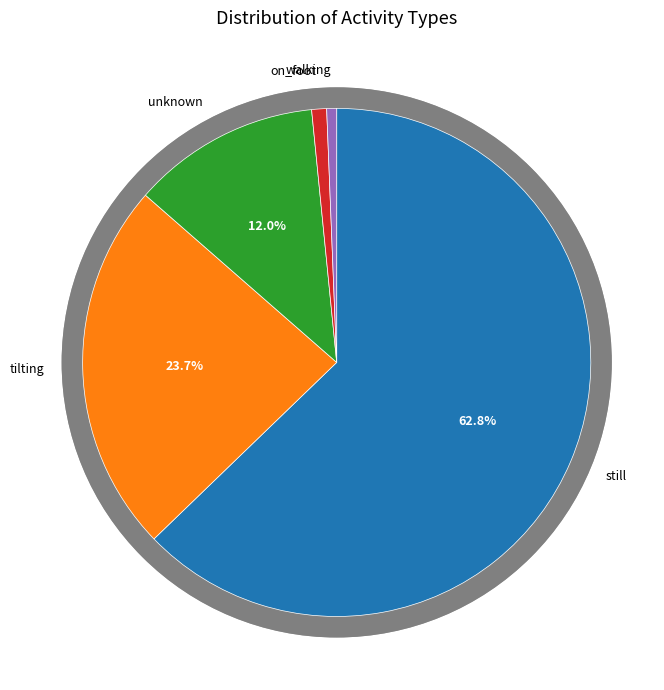

Rank the categories by value from lowest to highest.

walking, on_foot, unknown, tilting, still